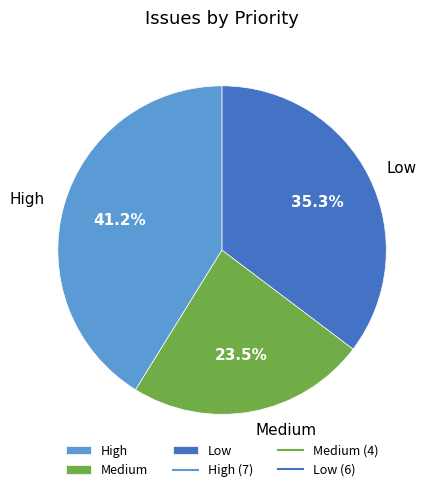

Is it true that High is 51% of the pie?

False